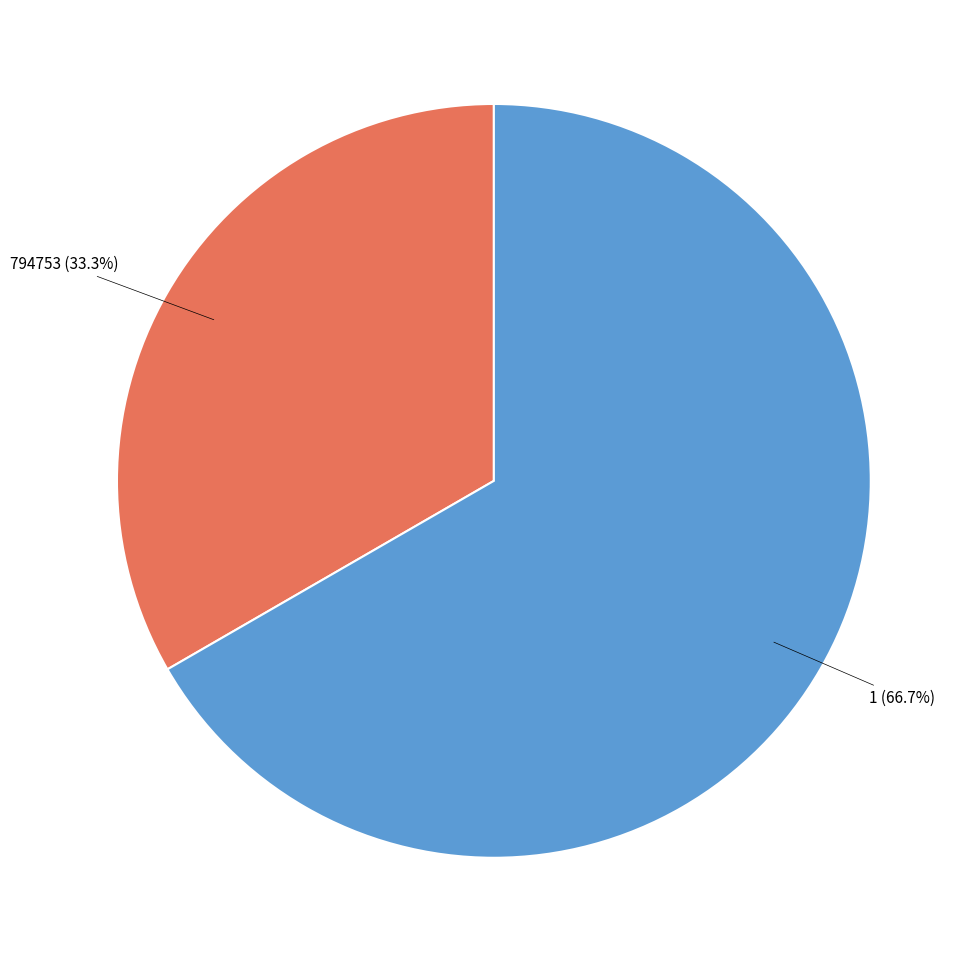

Is there any slice that represents more than half of the pie?

Yes